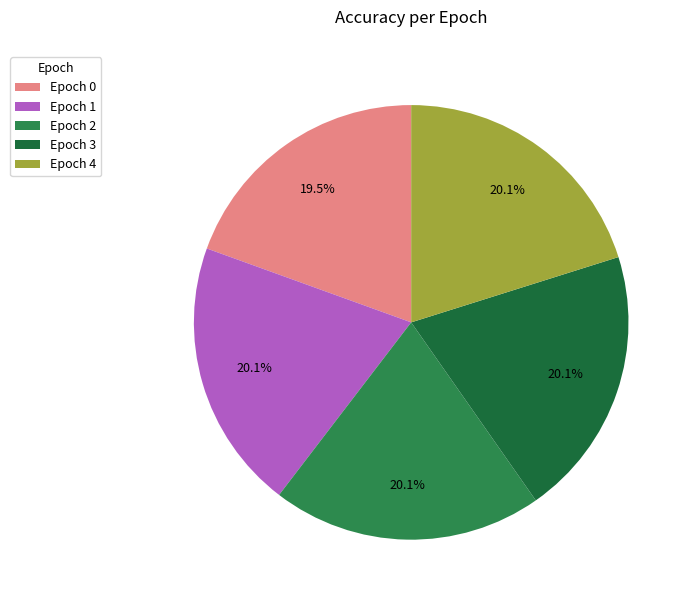

To the nearest percent, what is the average slice percentage?

20%